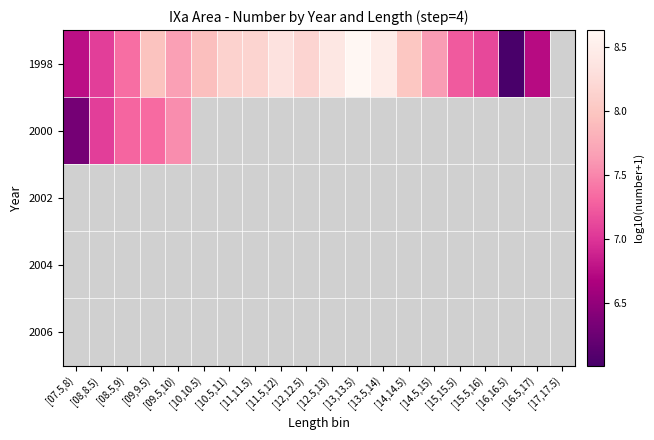

What is the maximum value for 2000?

7.5